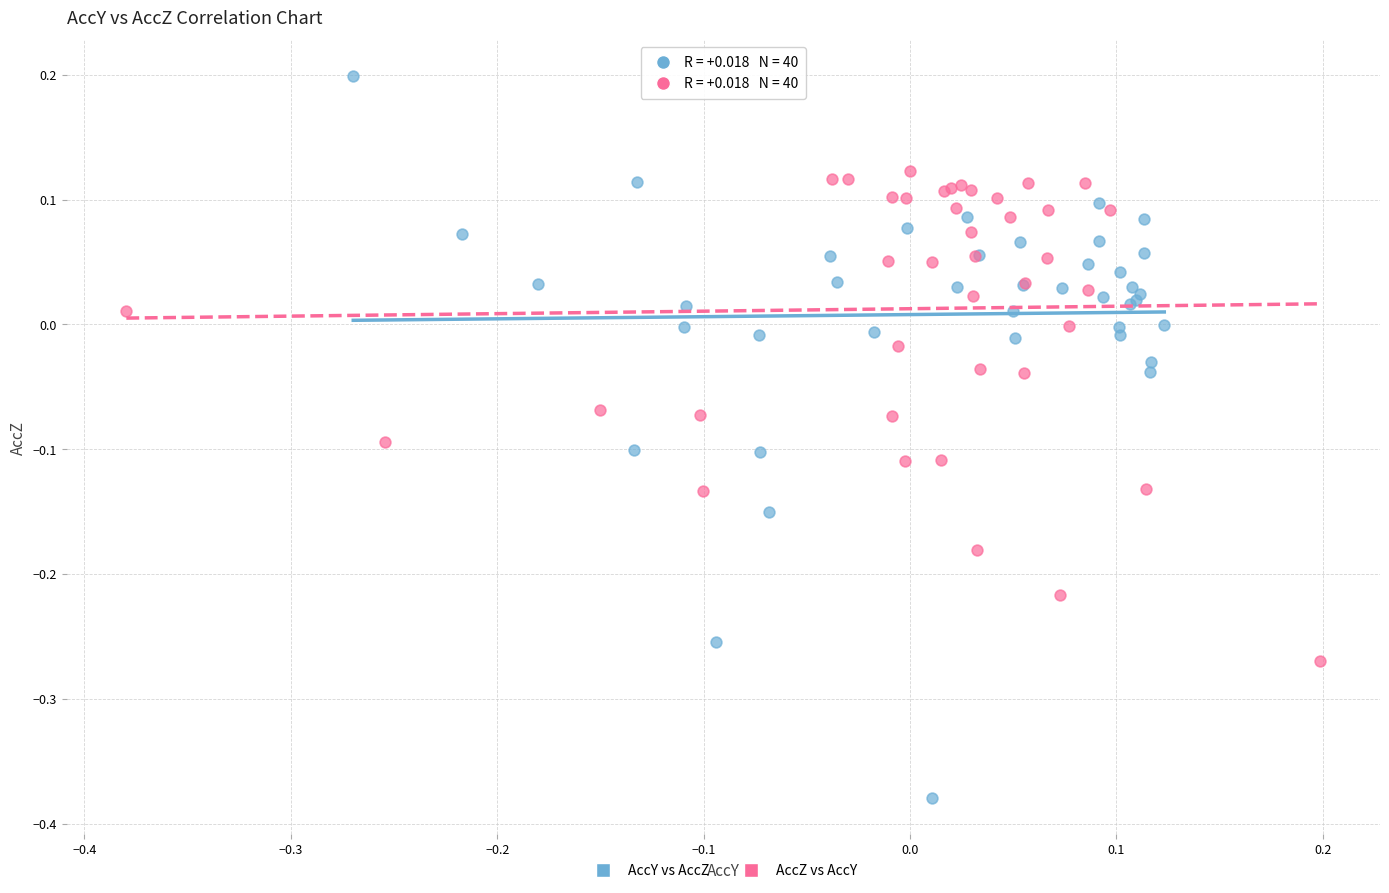

What are all the series names shown in the legend?

AccY vs AccZ, AccZ vs AccY